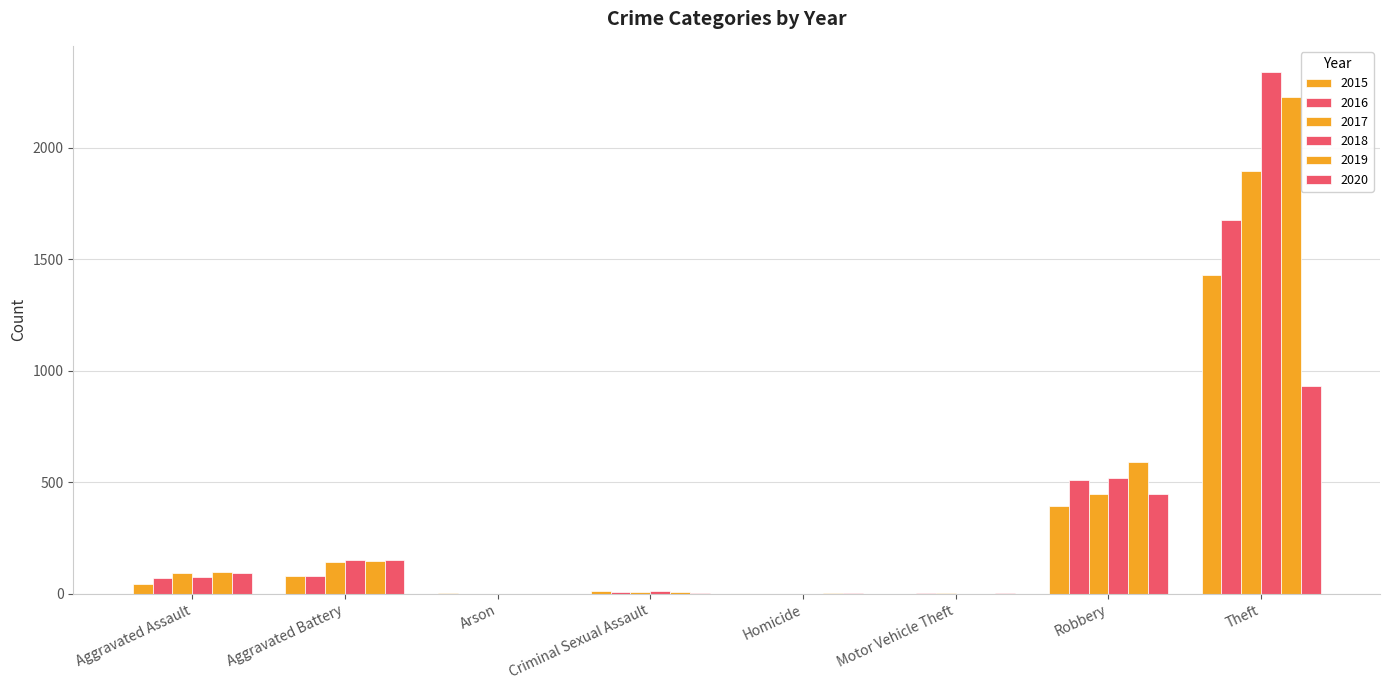

Which series has the largest total across all categories?

2018